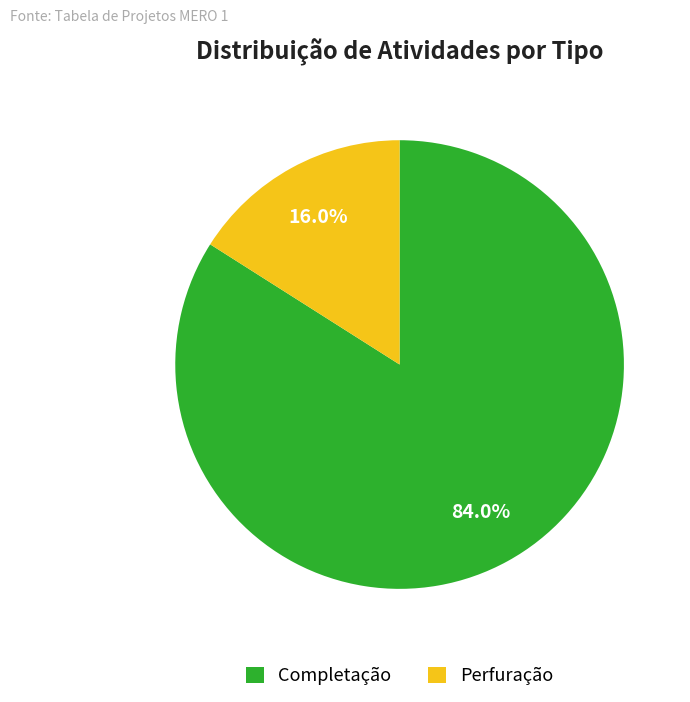

How many segments does this pie chart have?

2